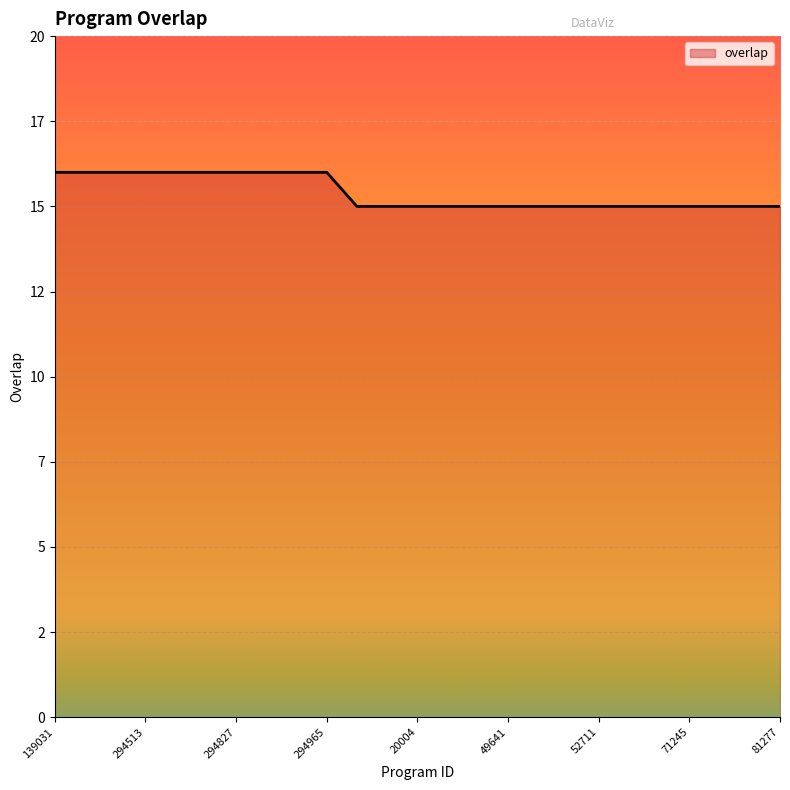

Is this an area chart (filled region under the line)?

Yes